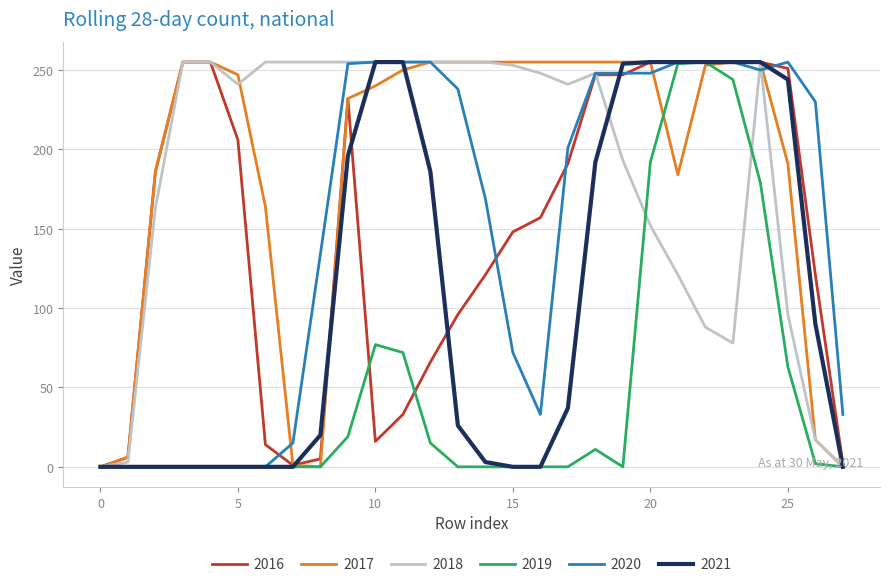

What is the greatest value displayed?

255